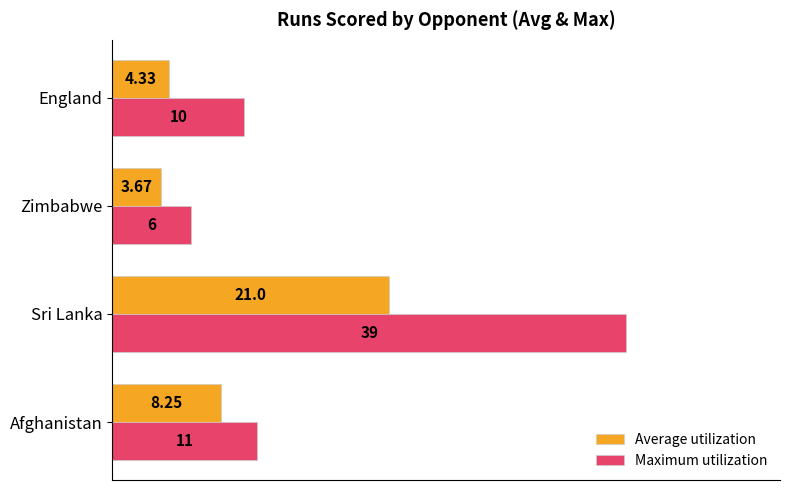

At how many categories does at least one series exceed 20?

1